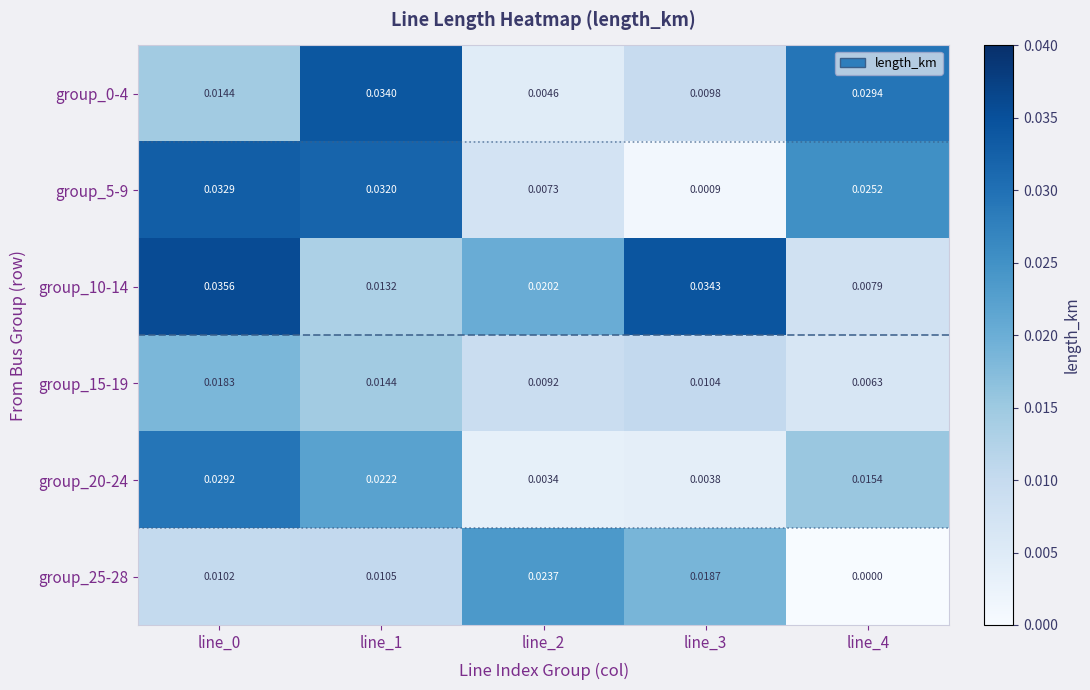

Is the value of group_20-24 at line_0 greater than the value of group_10-14 at line_0?

No